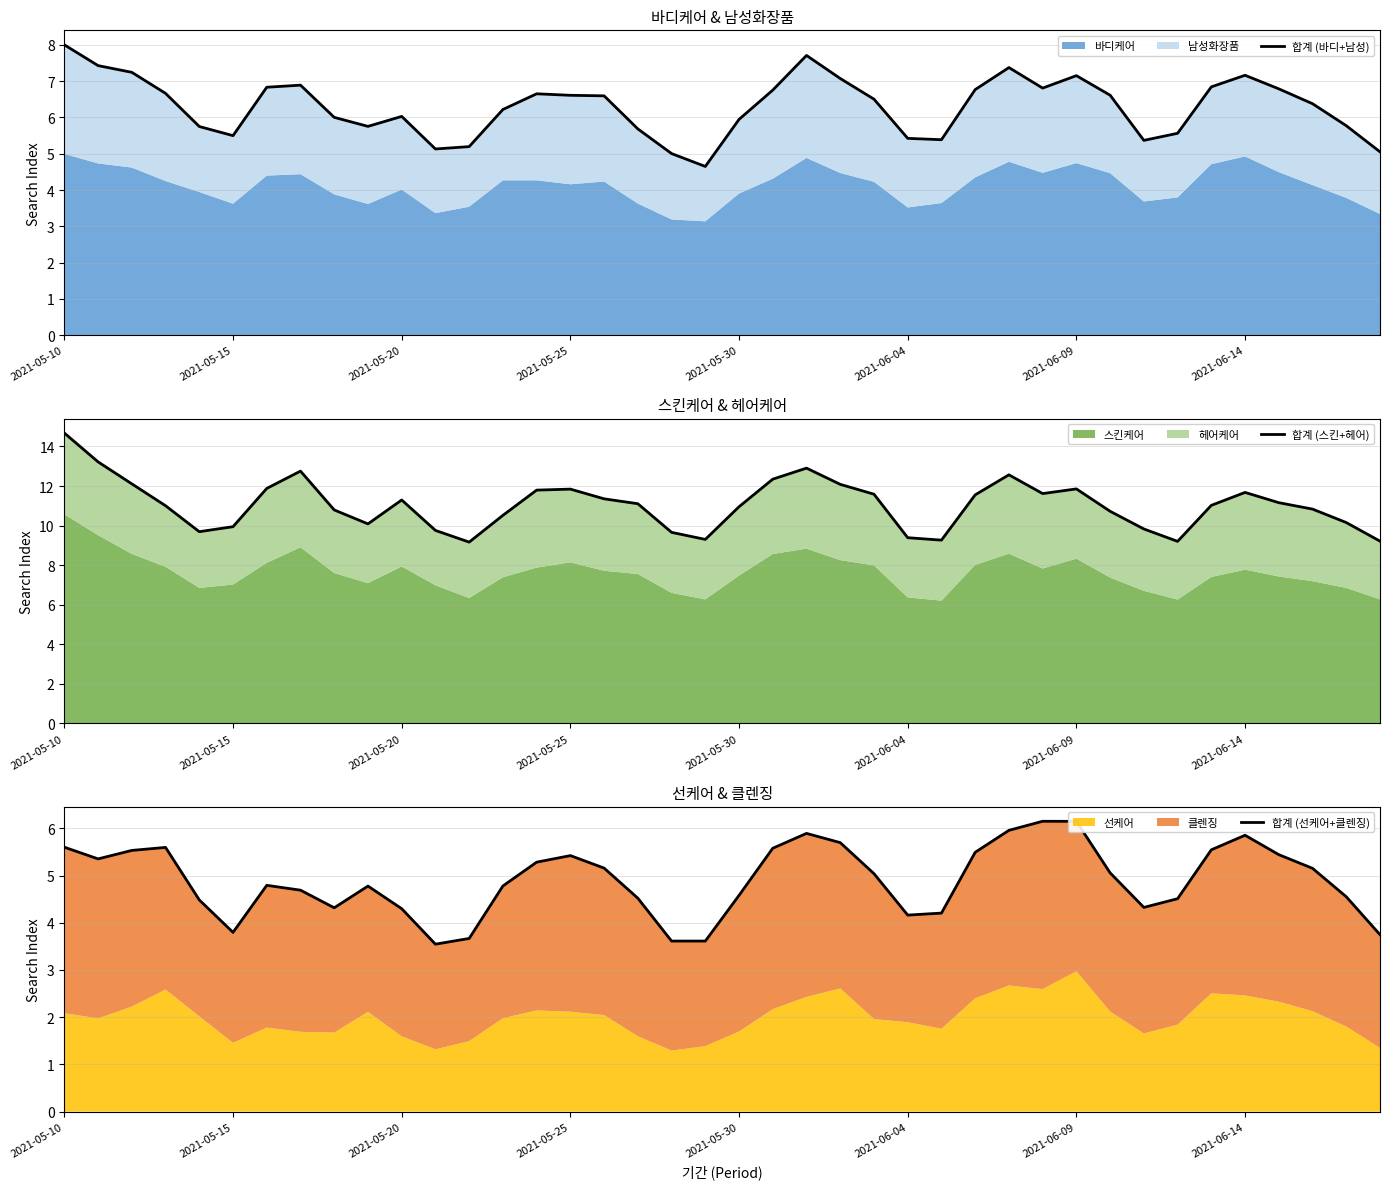

How many interior local valleys does the 합계 (선케어+클렌징) series have?

6